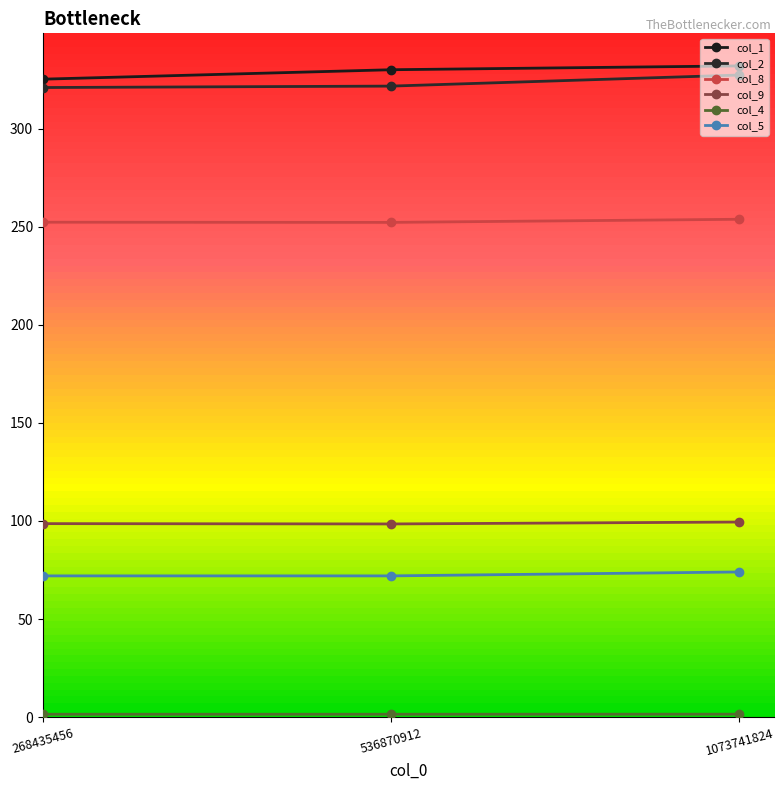

How many lines are shown in the chart?

6